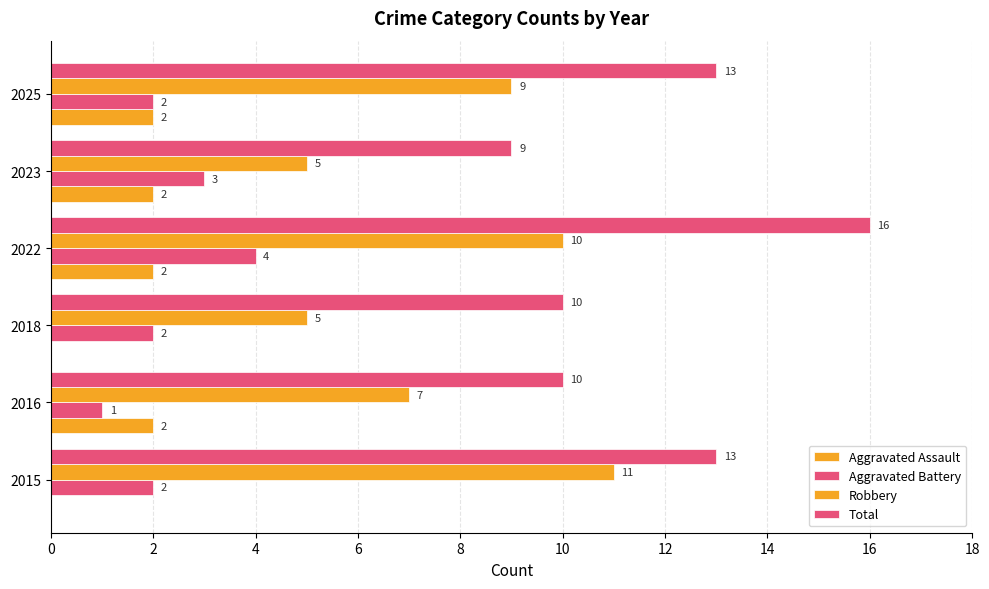

What is the minimum value for Robbery?

5